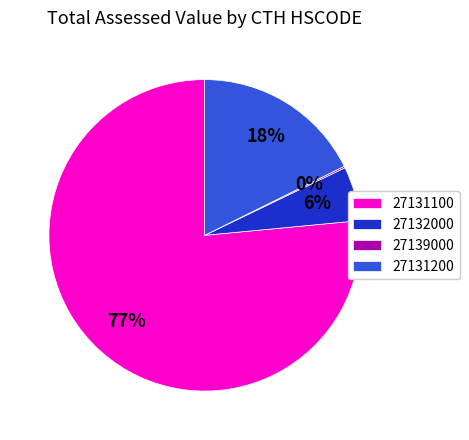

Between 27131200 and 27132000, which is larger?

27131200